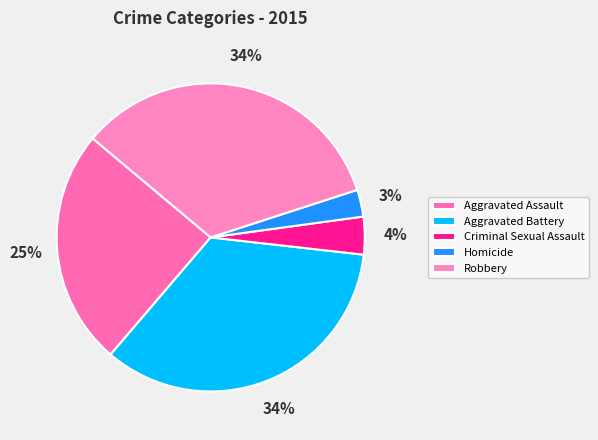

Is Aggravated Battery the majority of the pie?

No